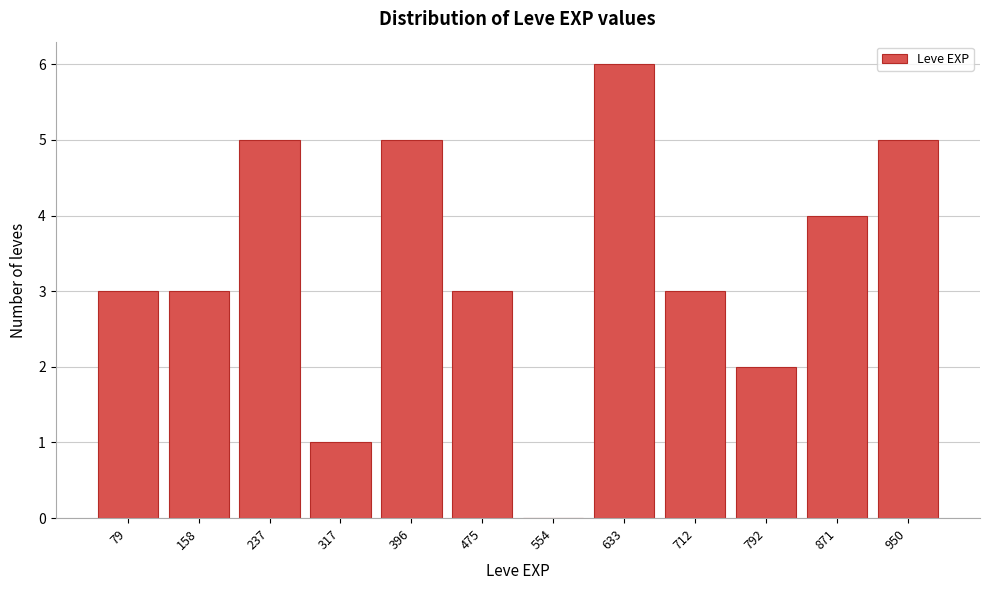

Reading right to left, extract all data points from this chart.

950=5	871=4	792=2	712=3	633=6	554=0	475=3	396=5	317=1	237=5	158=3	79=3